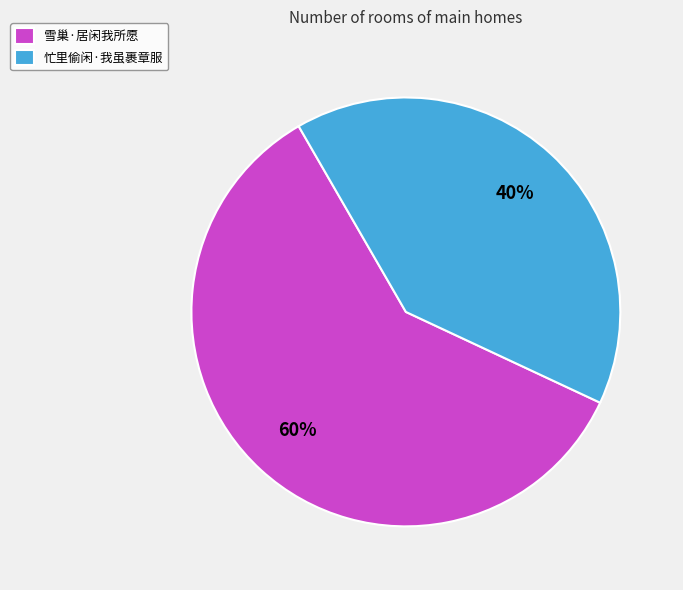

To the nearest percent, what percentage of the pie is 雪巢·居闲我所愿?

60%